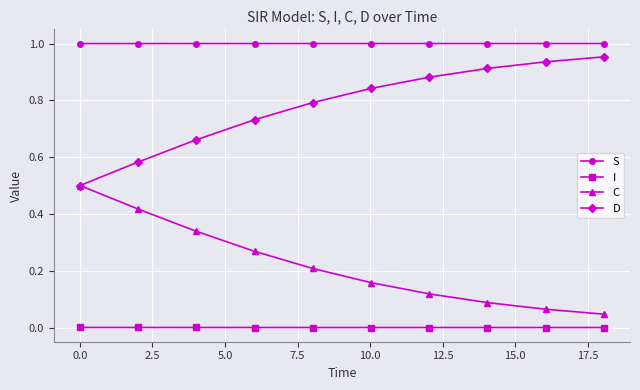

True or false: S and C intersect in this chart.

False